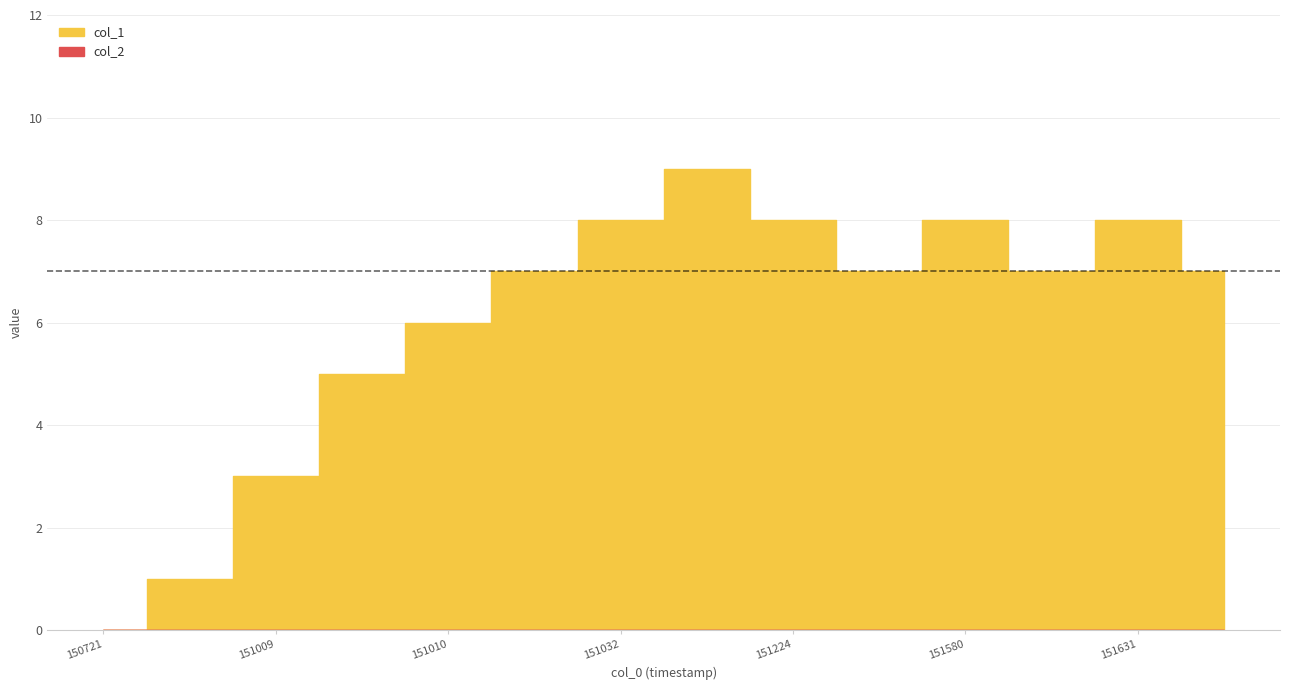

How many col_1 values are between 5 and 8?

10